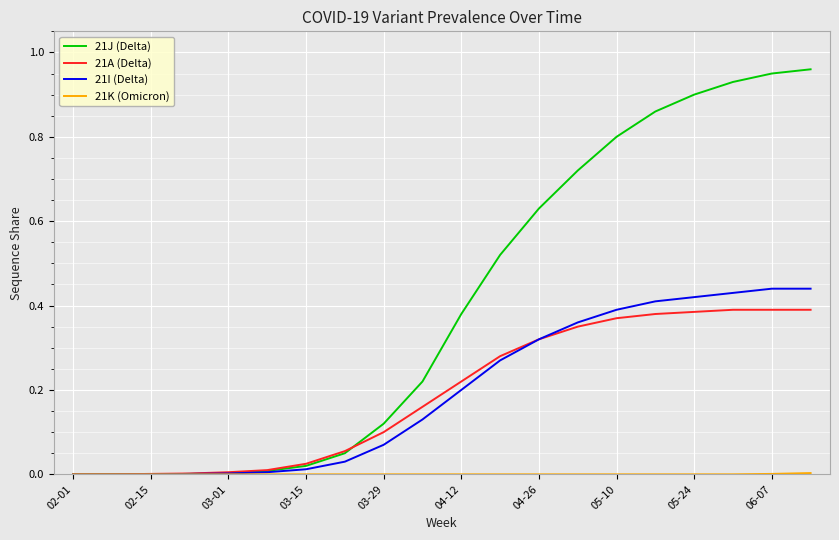

Which series has the widest spread of values?

21J (Delta)